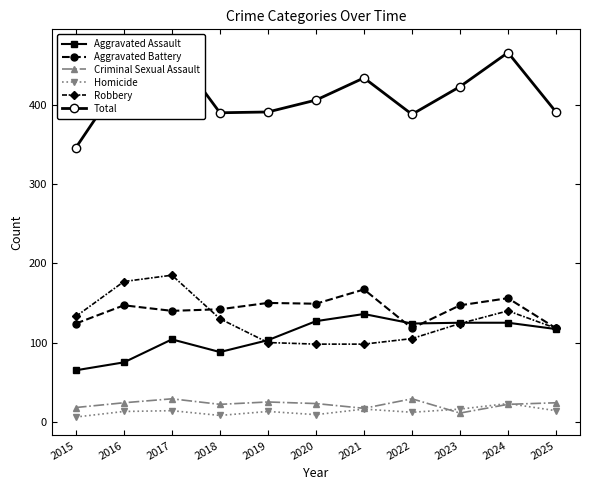

How many lines are shown in the chart?

6